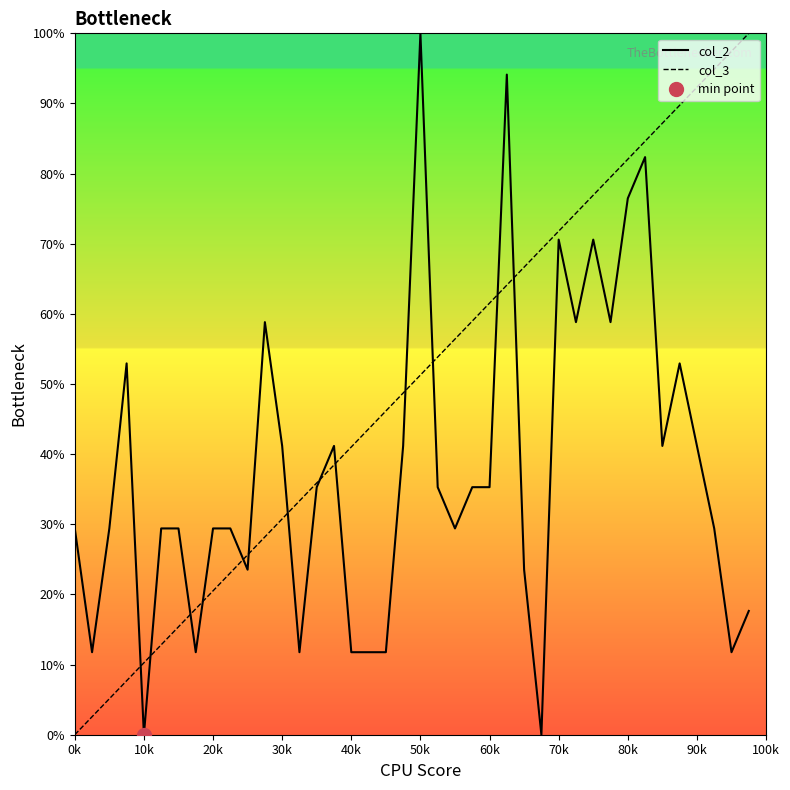

Rank the series by their maximum value, from highest to lowest.

col_2, col_3